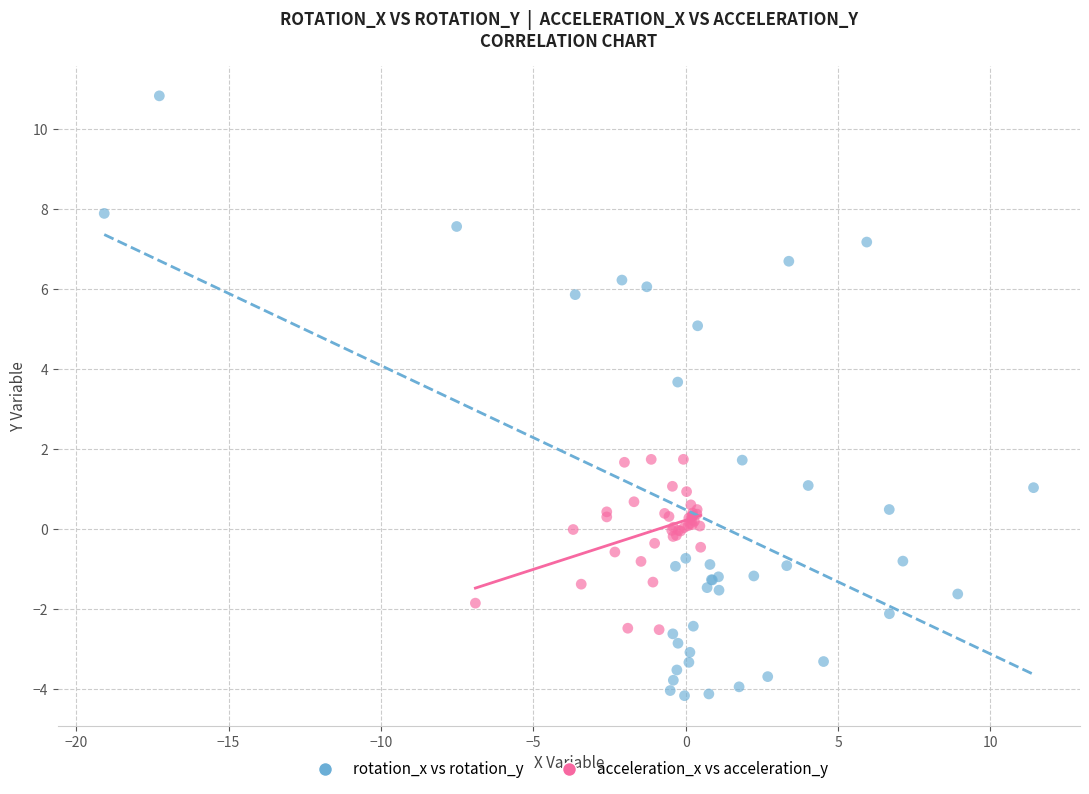

Which series contains the highest Y value?

rotation_x vs rotation_y